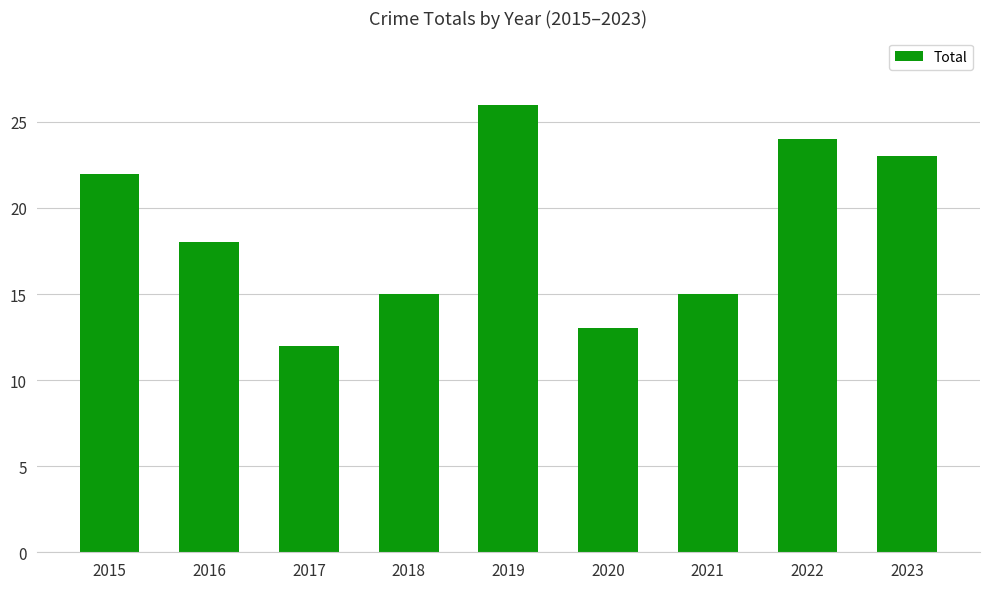

True or false: the data shows 42 at 2019.

False